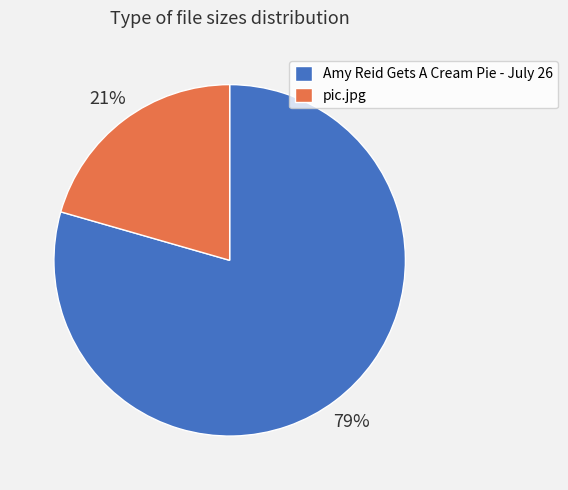

What percentage is the pic.jpg slice, to the nearest percent?

21%